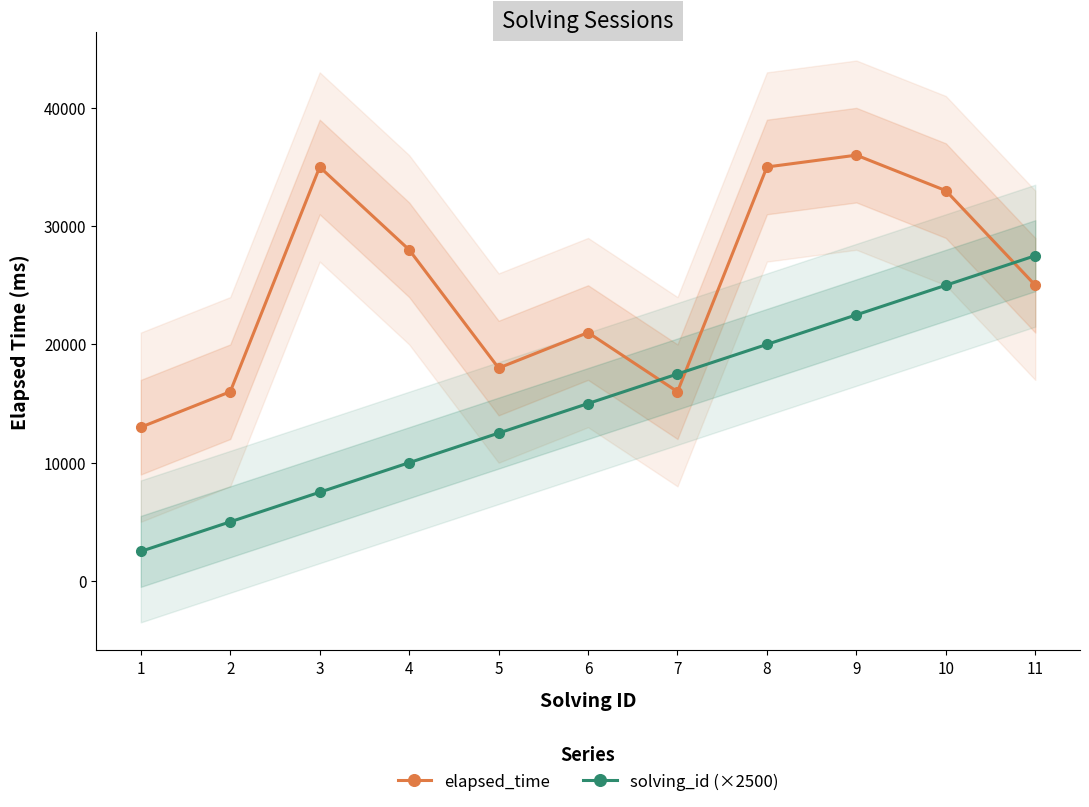

At which label is elapsed_time closest to 24500?

11